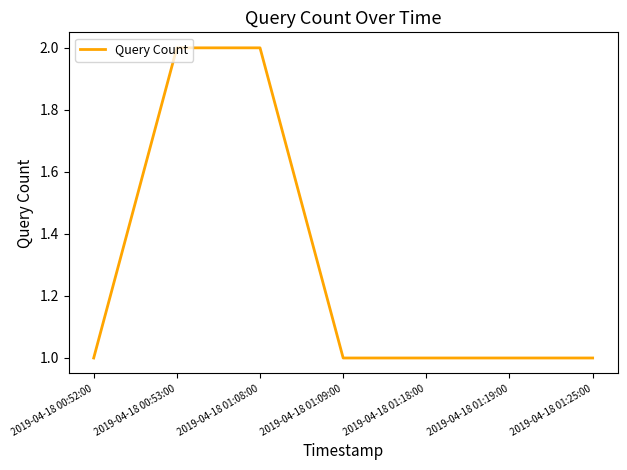

Reading right to left, what are all the values shown in this chart?

2019-04-18 01:25:00=1	2019-04-18 01:19:00=1	2019-04-18 01:18:00=1	2019-04-18 01:09:00=1	2019-04-18 01:08:00=2	2019-04-18 00:53:00=2	2019-04-18 00:52:00=1